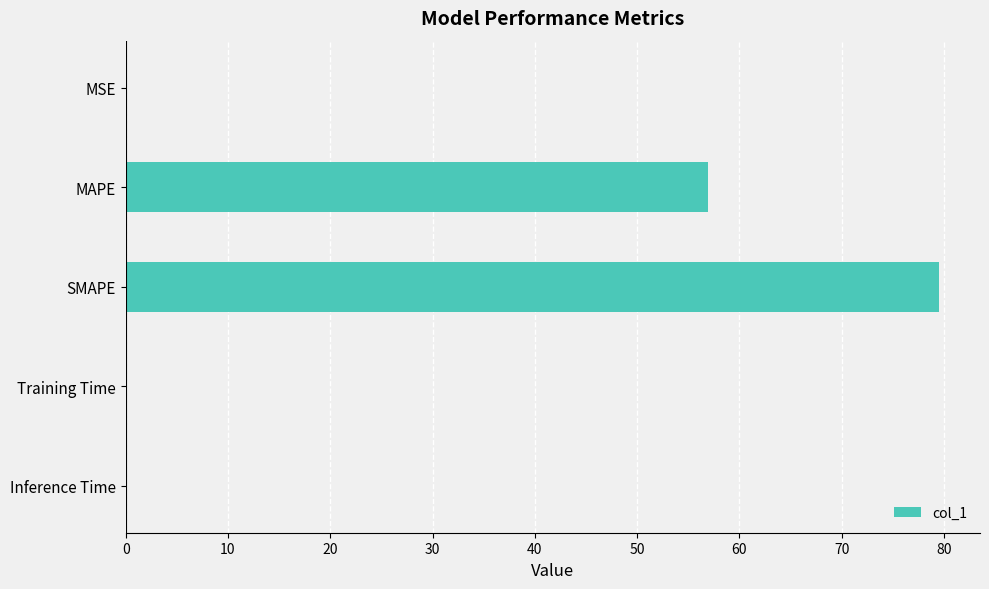

The value at SMAPE is 79.5. True or false?

True